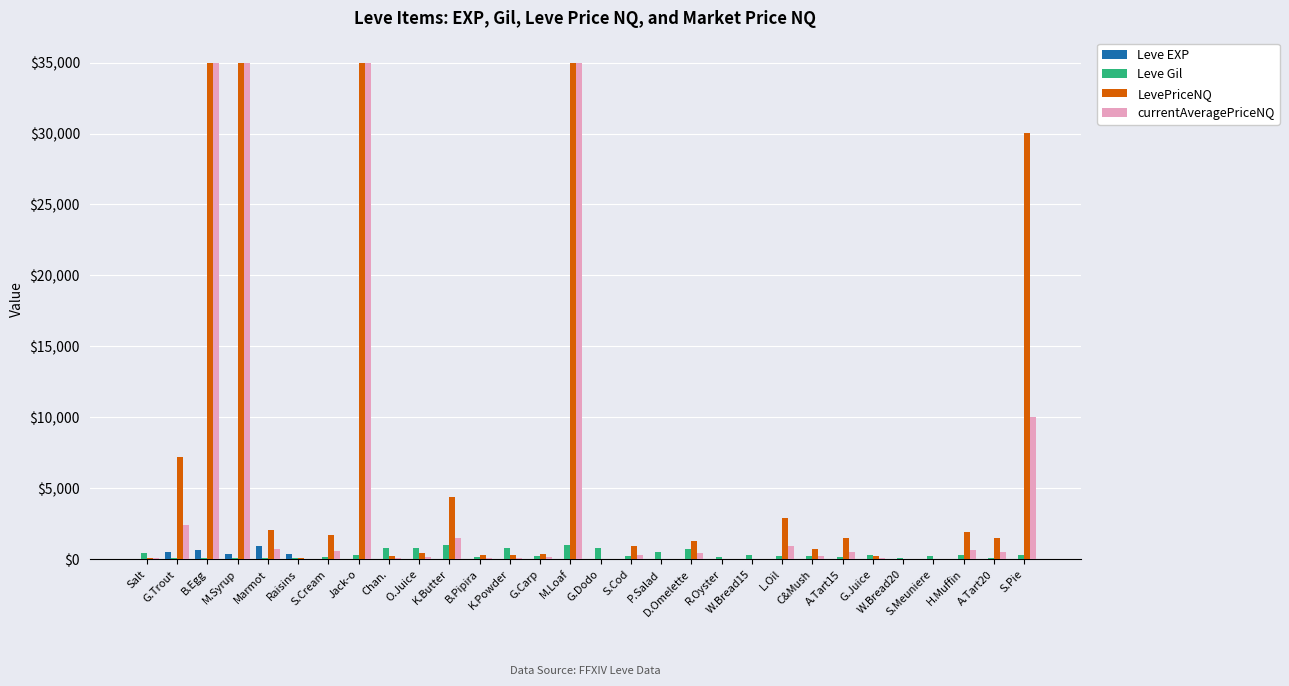

Is it true that Leve Gil equals 480.0 at P.Salad?

True